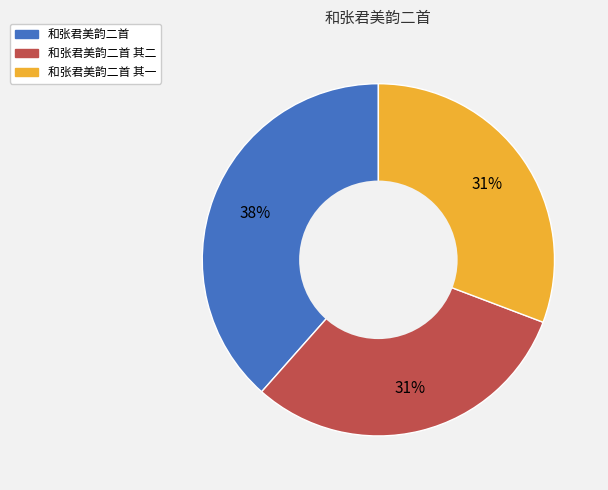

To the nearest percent, what is the combined percentage of 和张君美韵二首 其二 and 和张君美韵二首?

69%